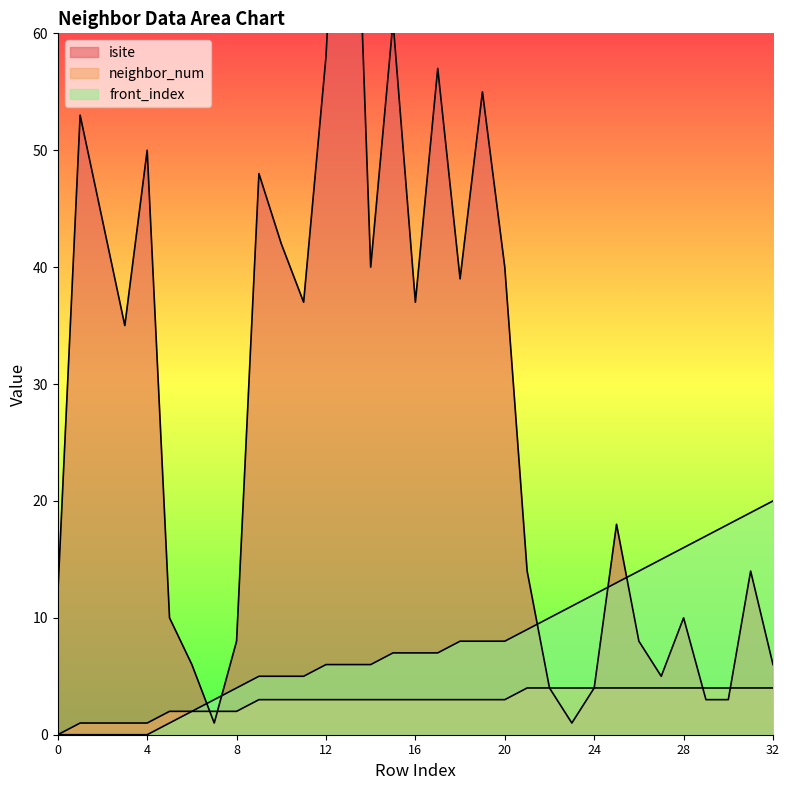

Does the chart have visible grid lines?

No